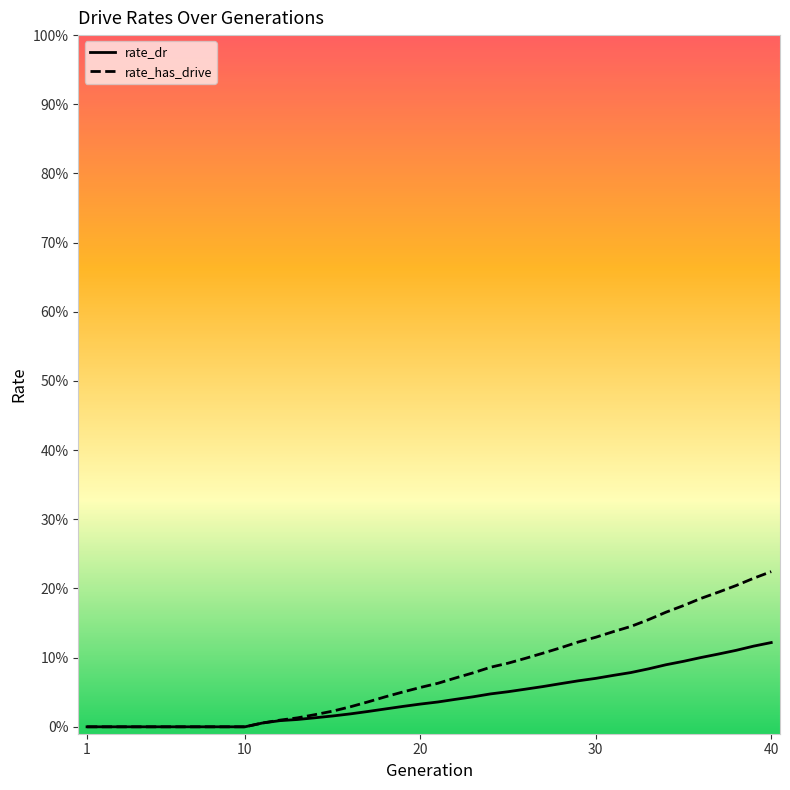

What are all the series names shown in the legend?

rate_dr, rate_has_drive